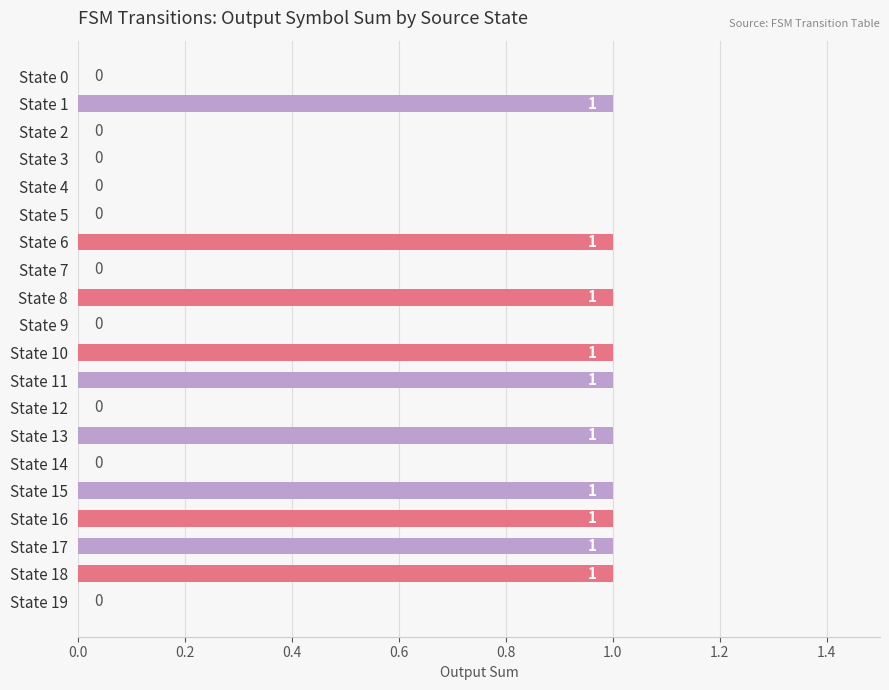

Is it true that the value at State 2 is 0?

True